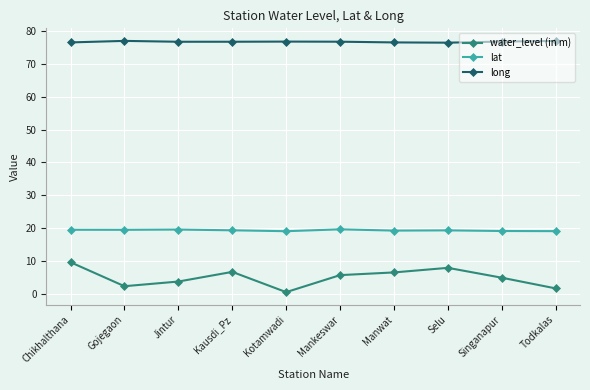

Rank the series at Mankeswar from highest to lowest value.

long, lat, water_level (in m)